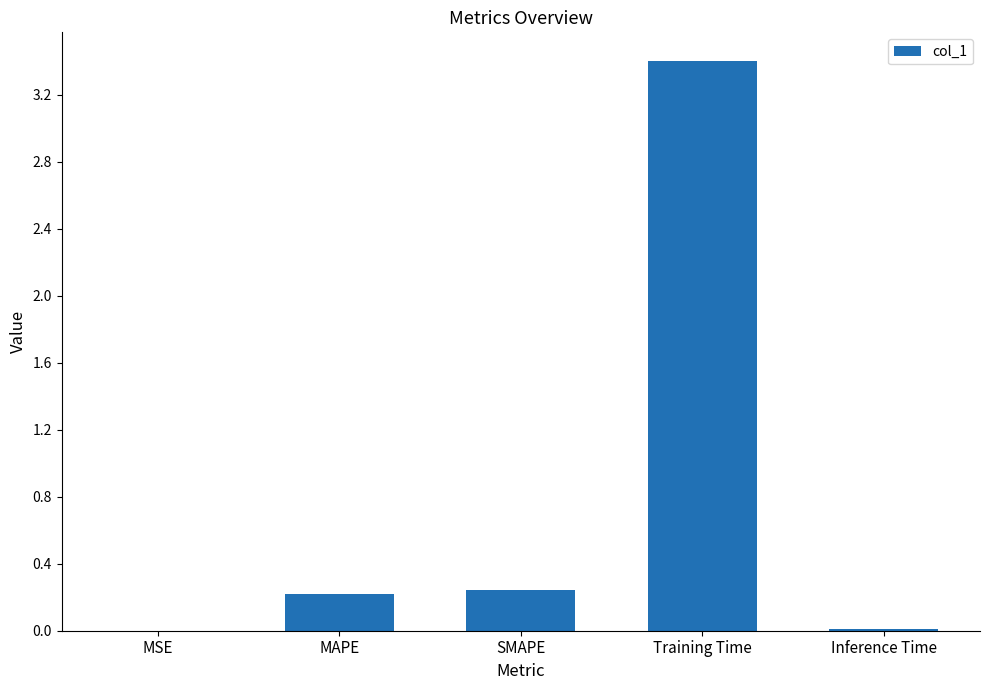

What is the sum of the values at Training Time and SMAPE?

3.6